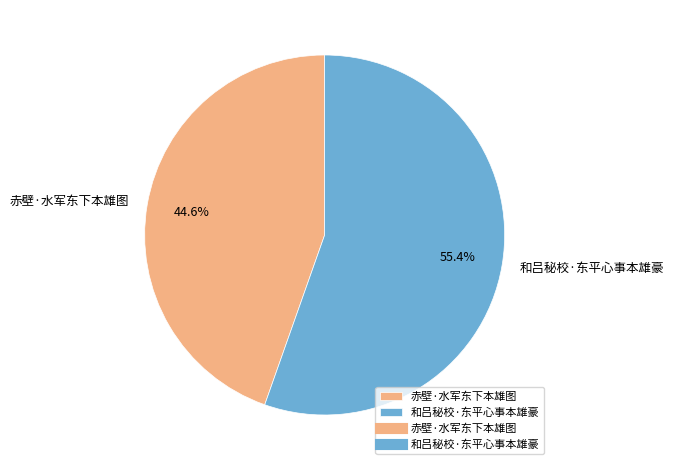

Does any single category account for the majority?

Yes